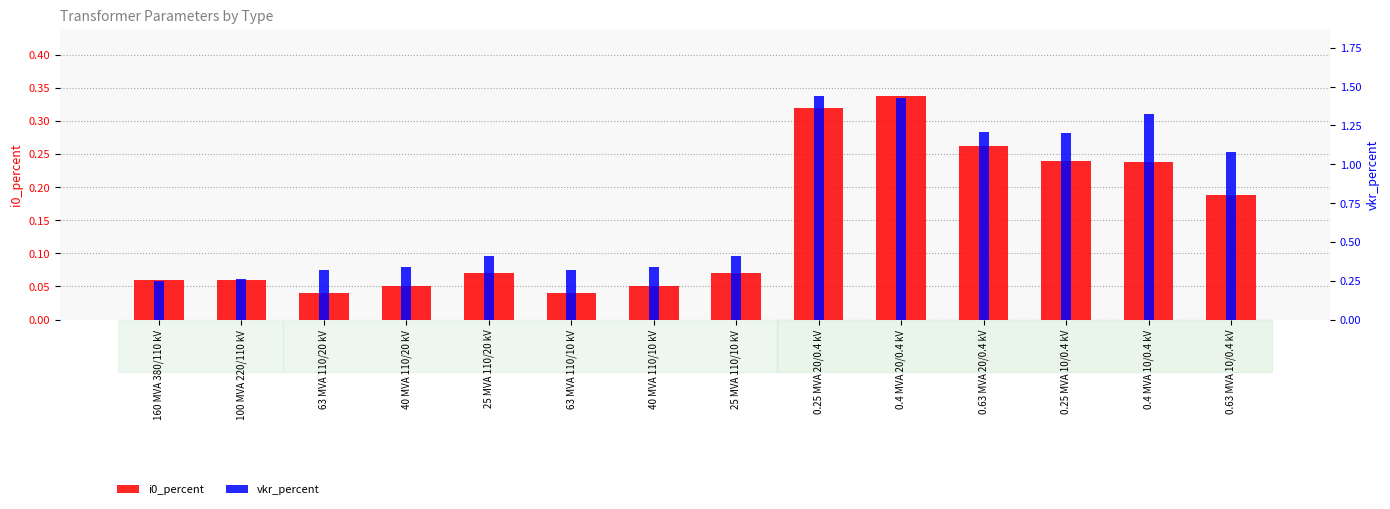

Where is vkr_percent nearest to the value 0?

160 MVA 380/110 kV